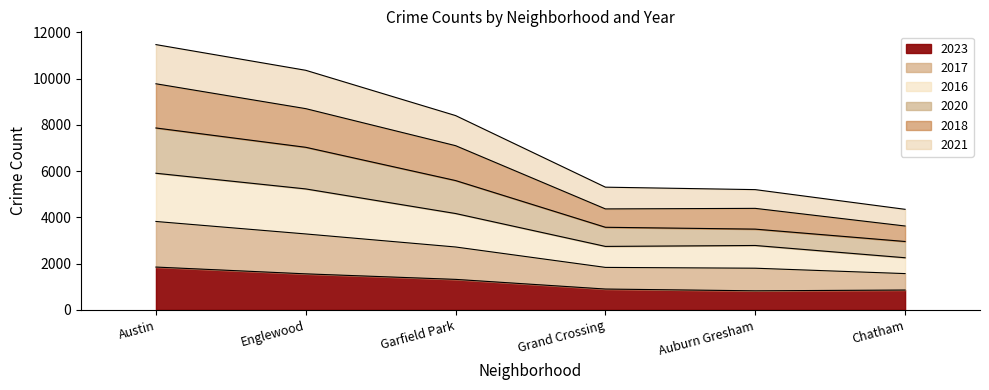

Which category has the highest value in the 2023 series?

Austin